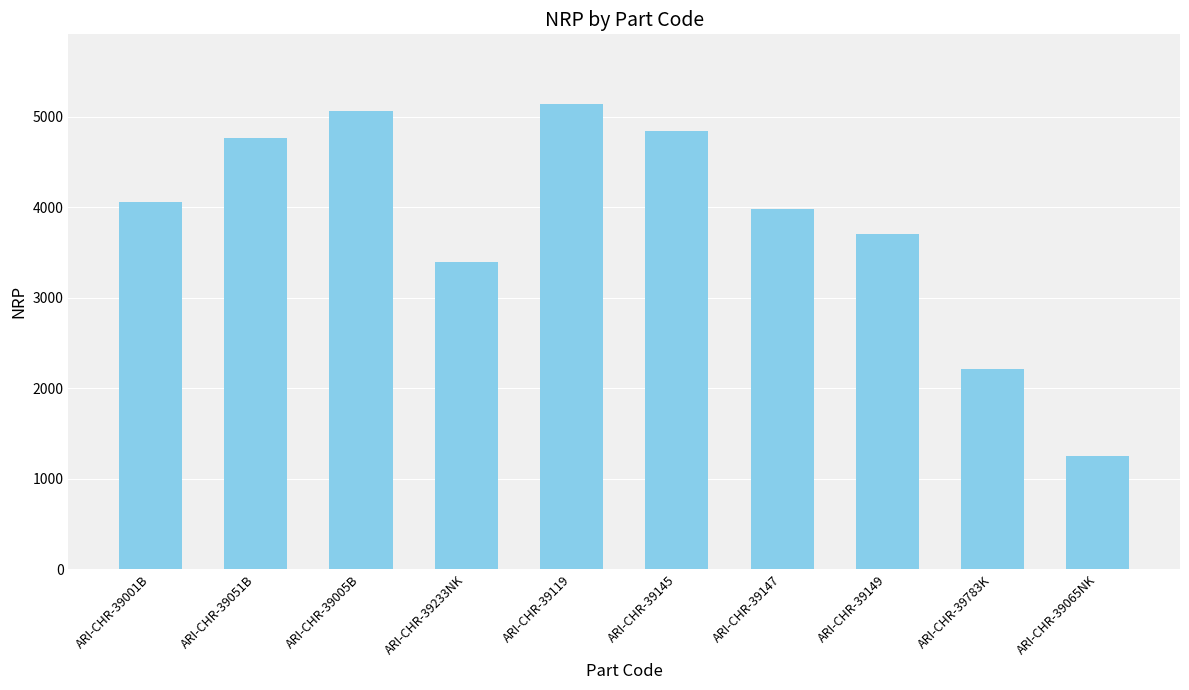

Which category has the highest value across all series?

ARI-CHR-39119